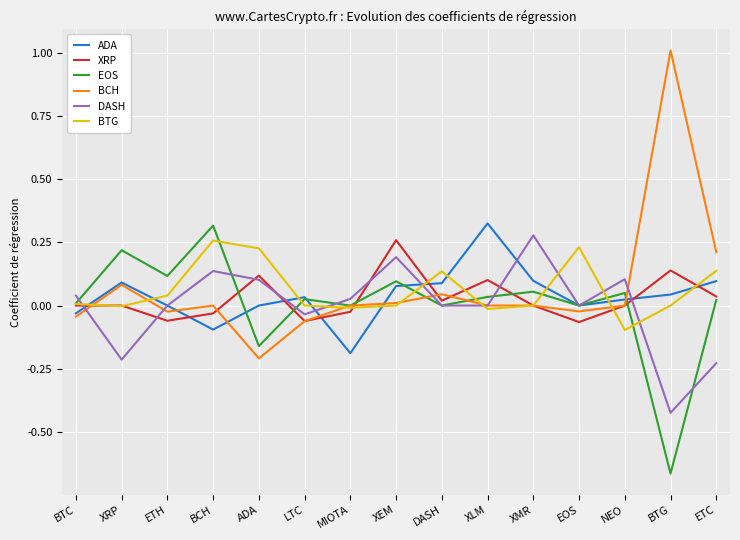

The value of ADA at EOS is 0.0. True or false?

True